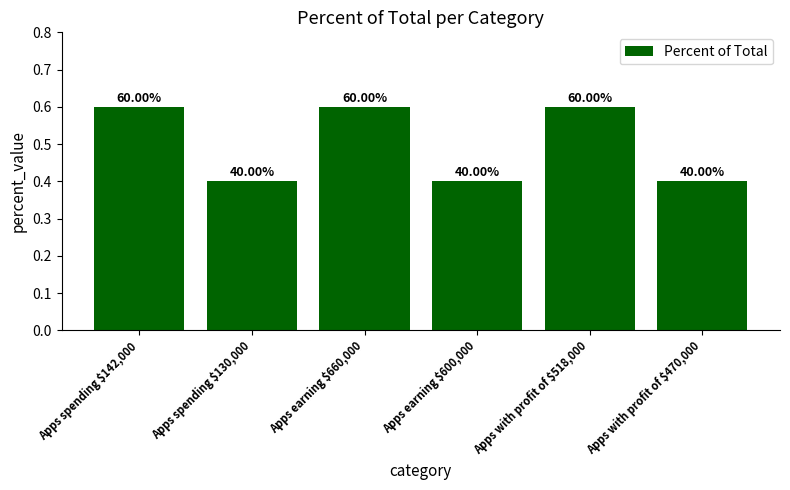

Rank the categories by value from lowest to highest.

Apps spending $130,000, Apps earning $600,000, Apps with profit of $470,000, Apps spending $142,000, Apps earning $660,000, Apps with profit of $518,000